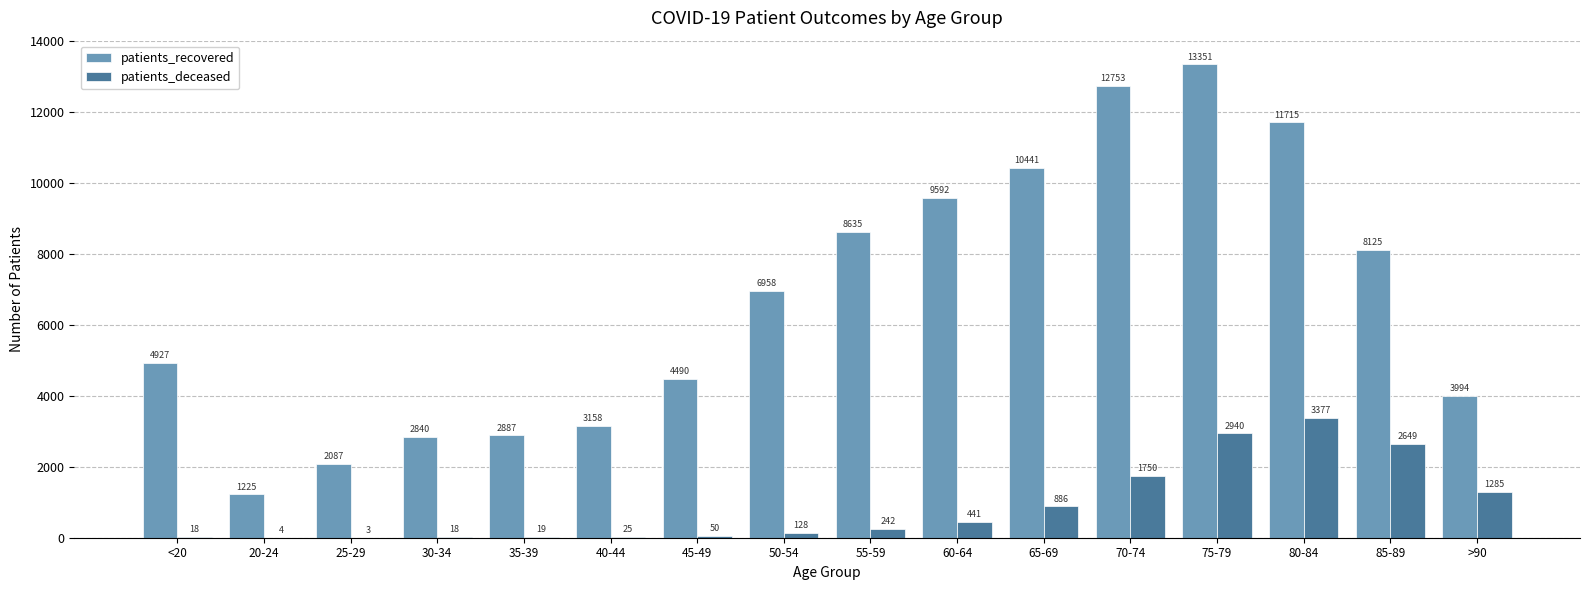

Is it true that patients_recovered equals 4173 at 55-59?

False